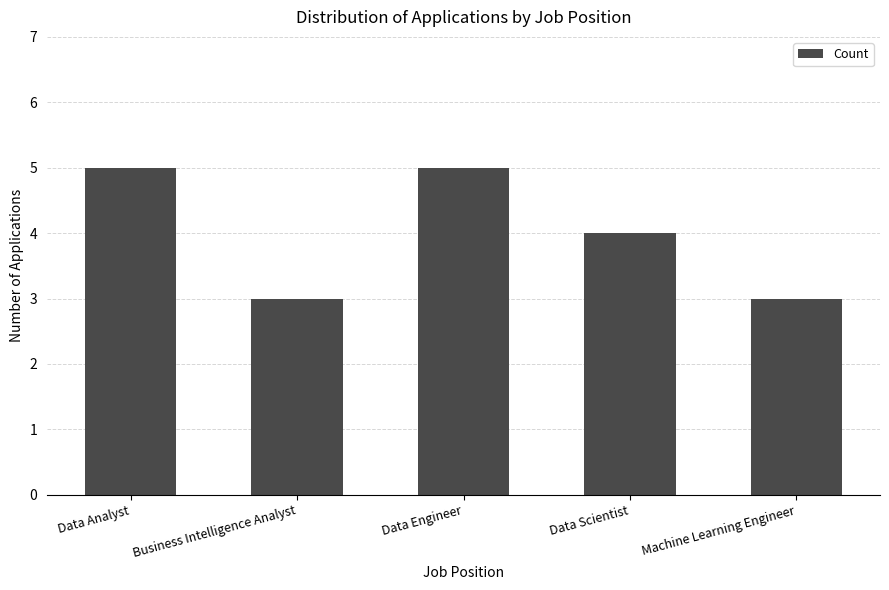

Where does the data first go above 4?

Data Analyst